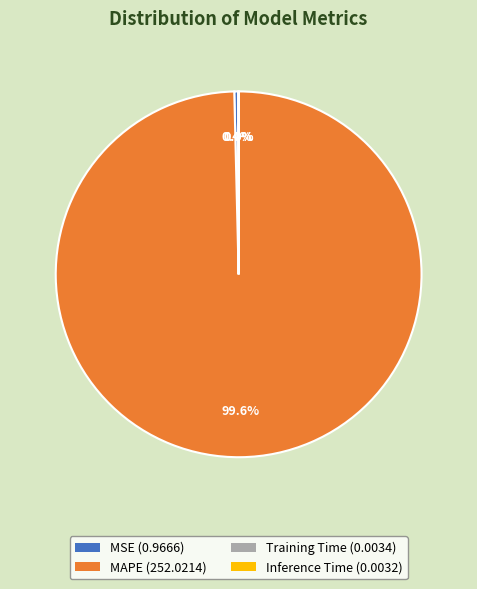

What percentage is NOT represented by MAPE (252.0214)?

0.4%